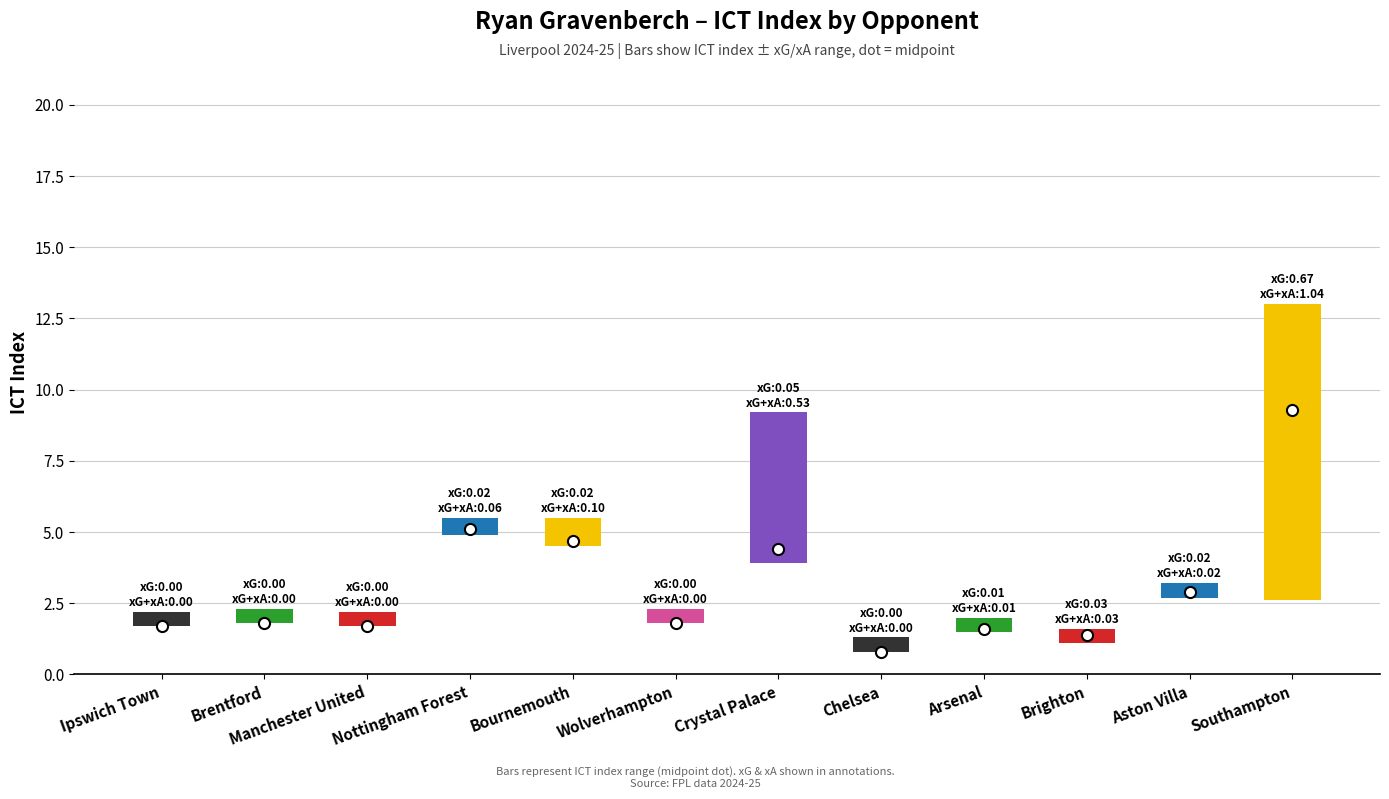

What is the label of the 4th bar from the left?

Nottingham Forest